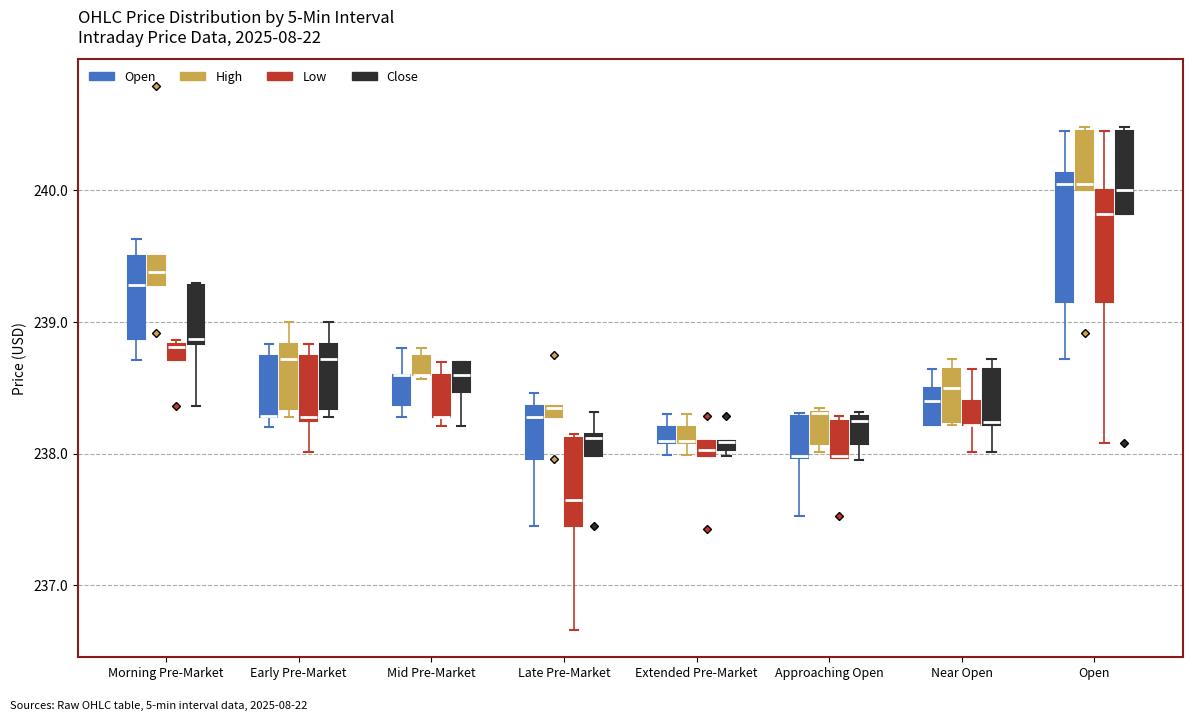

Where is the lower edge of the box for Early Pre-Market (Low) on the y-axis? The values are not printed on the chart, so give them approximately, as read against the axis.

238.3